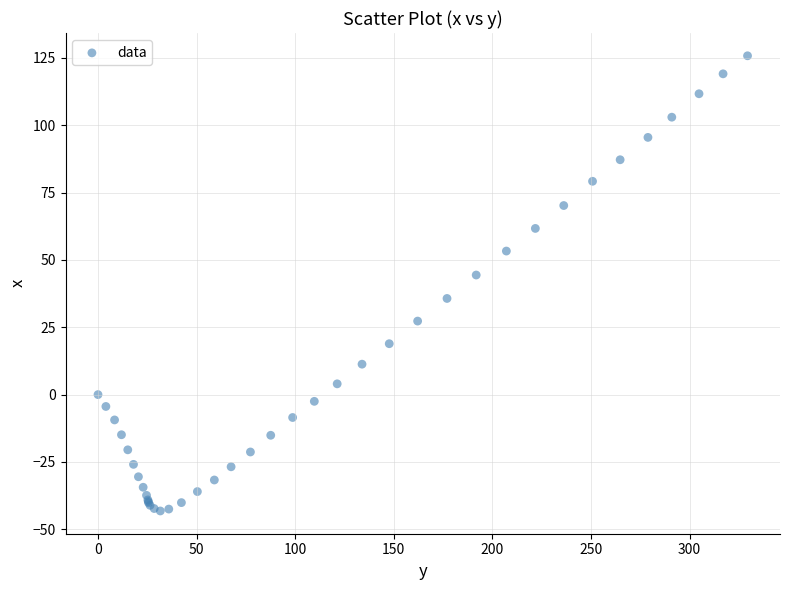

What Y value in the scatter plot is closest to 41?

44.4